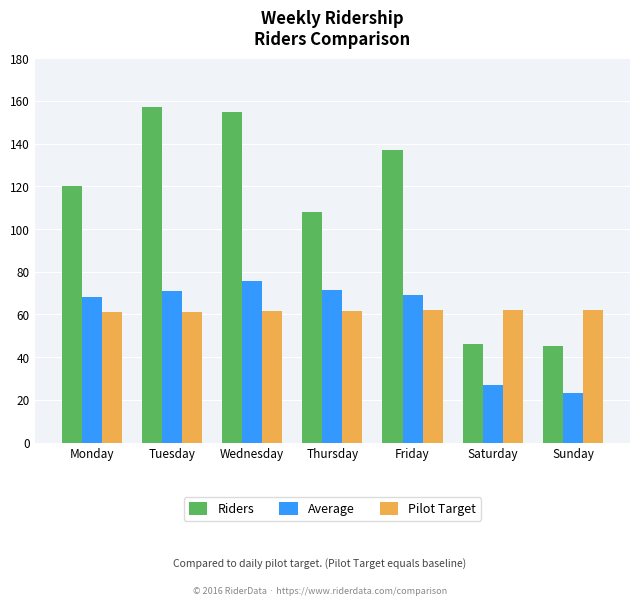

What is the value of the Riders bar at the 4th from the left?

108.0